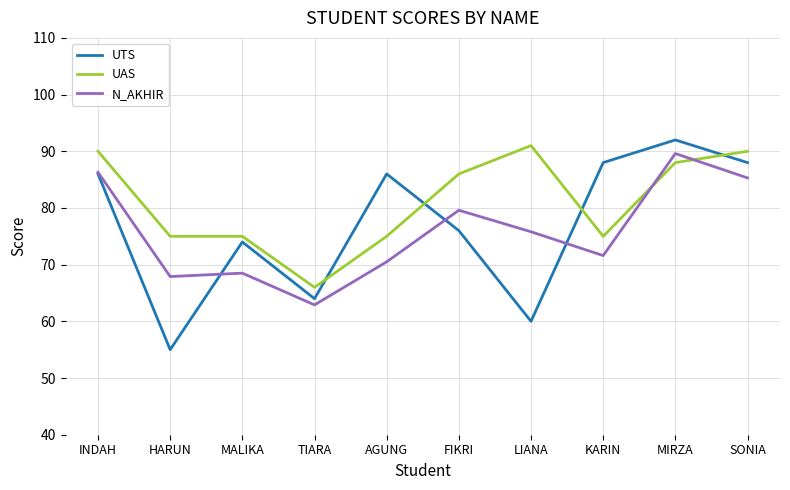

What position from the right is MIRZA?

2